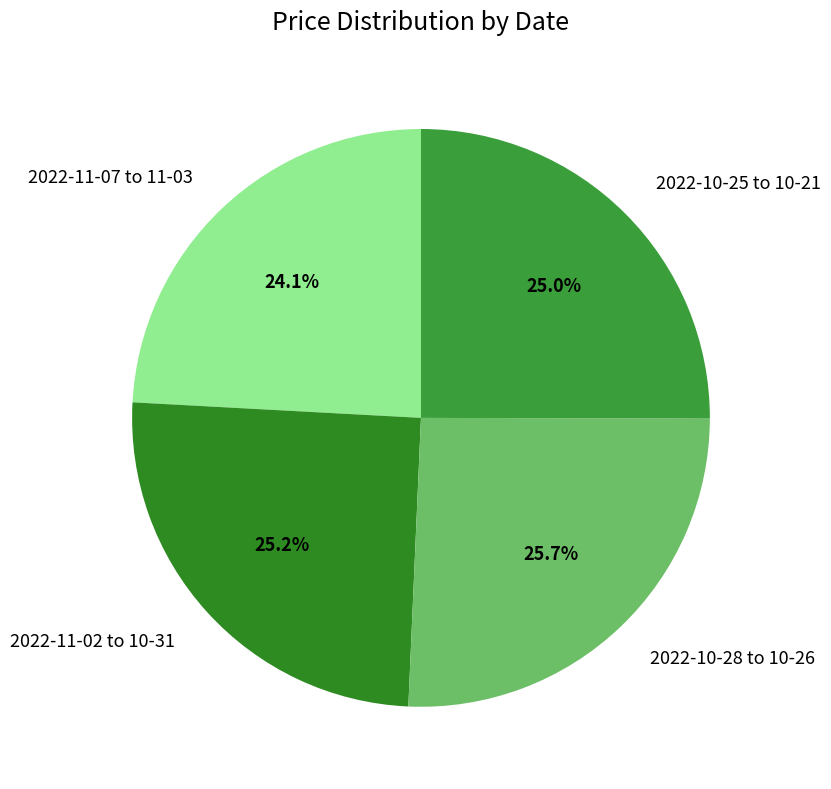

Approximately how many times larger is the value at 2022-10-28 to 10-26 compared to 2022-11-07 to 11-03?

1.1